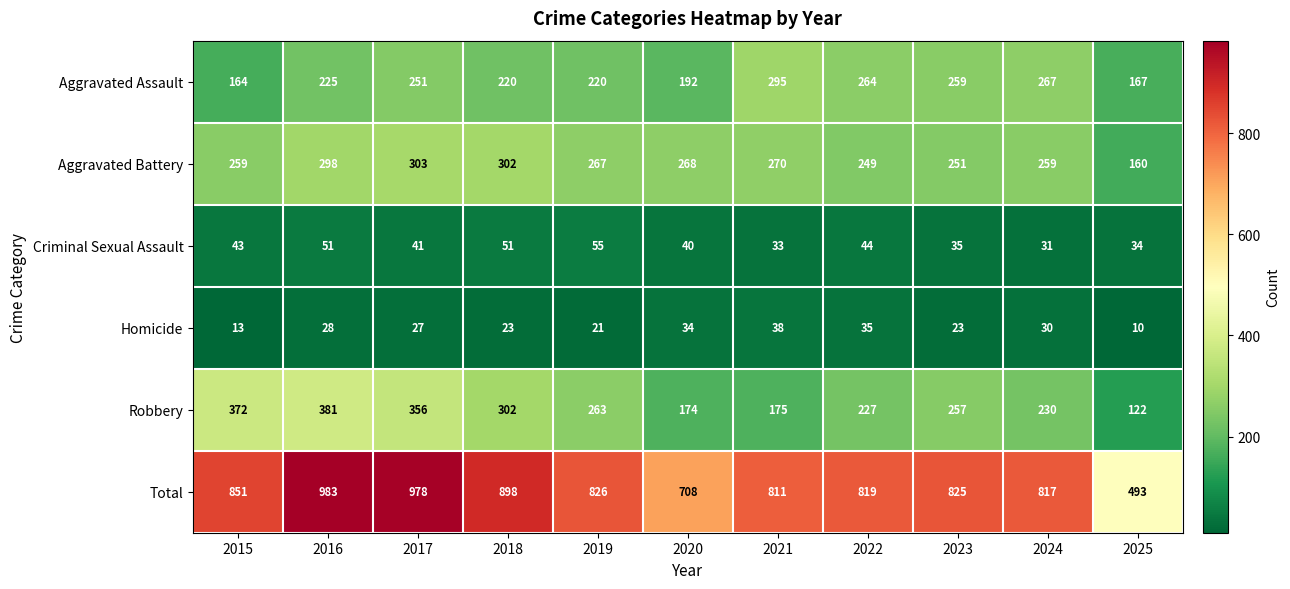

Between 2015 and 2020, which series saw the biggest shift?

Robbery